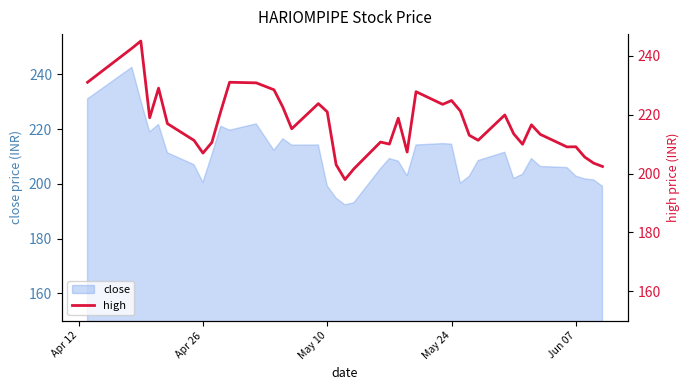

What is the maximum value for close?

242.6